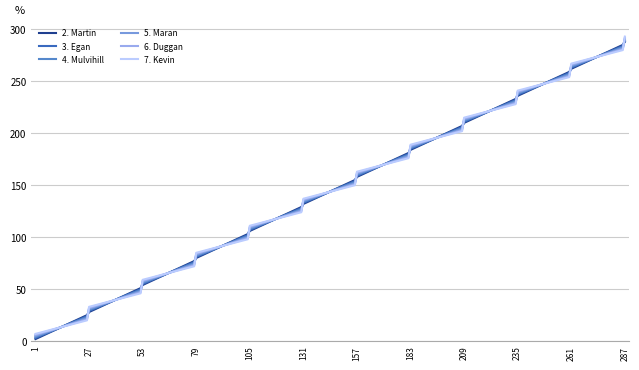

What is the minimum value shown in the chart?

2